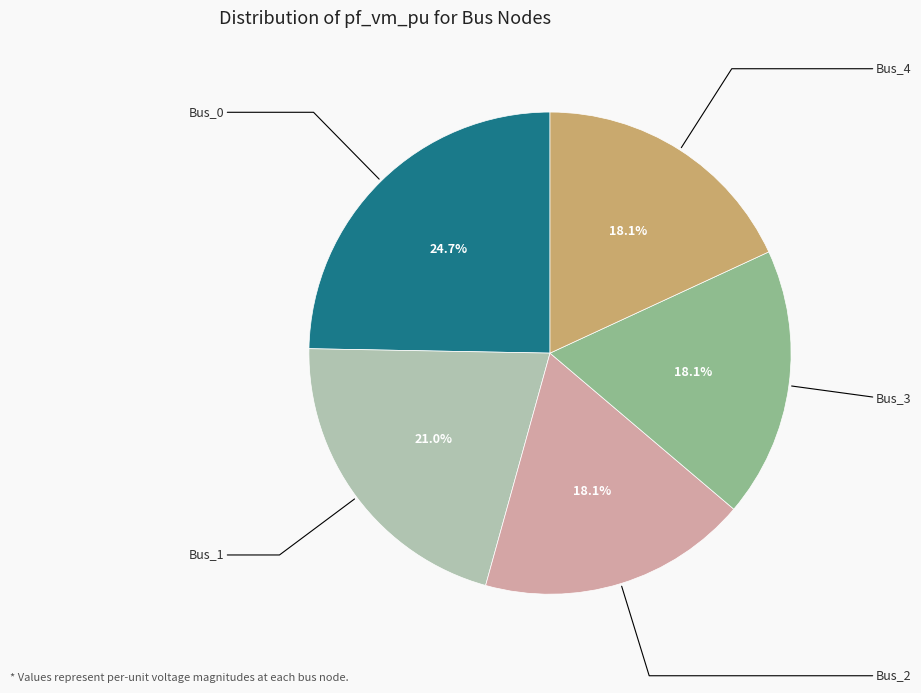

Is there a majority slice in this chart?

No